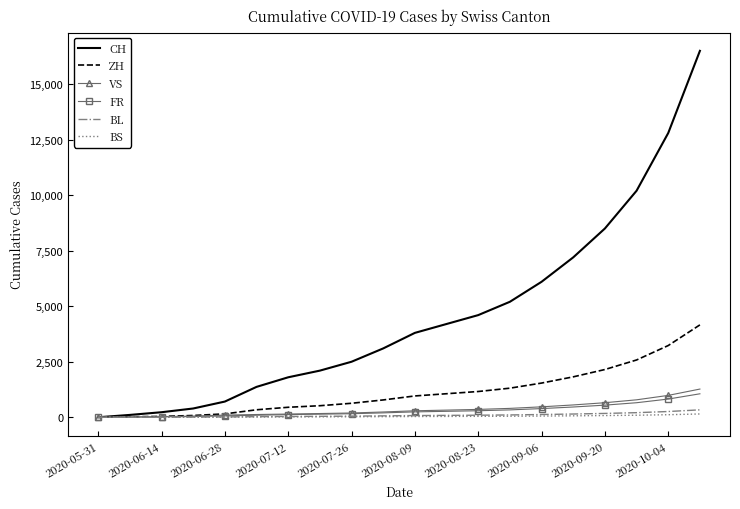

What is the greatest value displayed?

16500